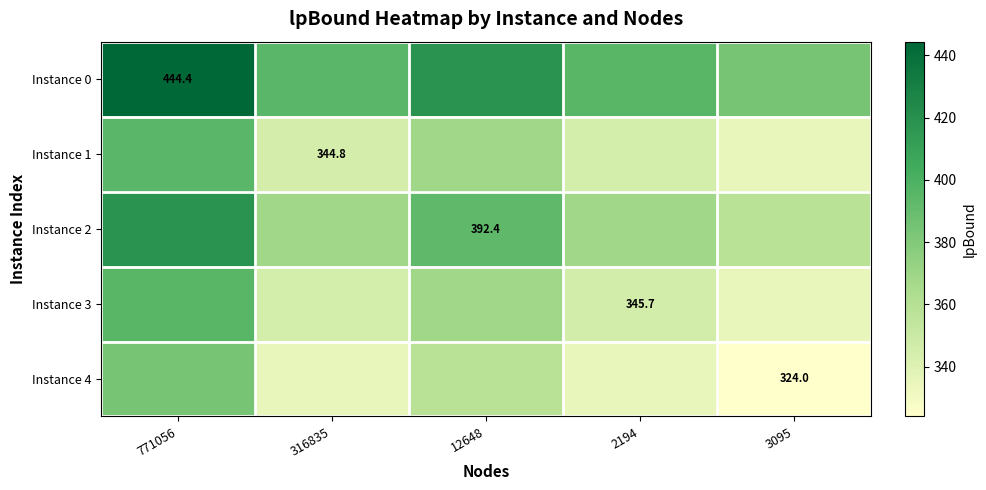

Where is Instance 1 nearest to the value 364?

12648